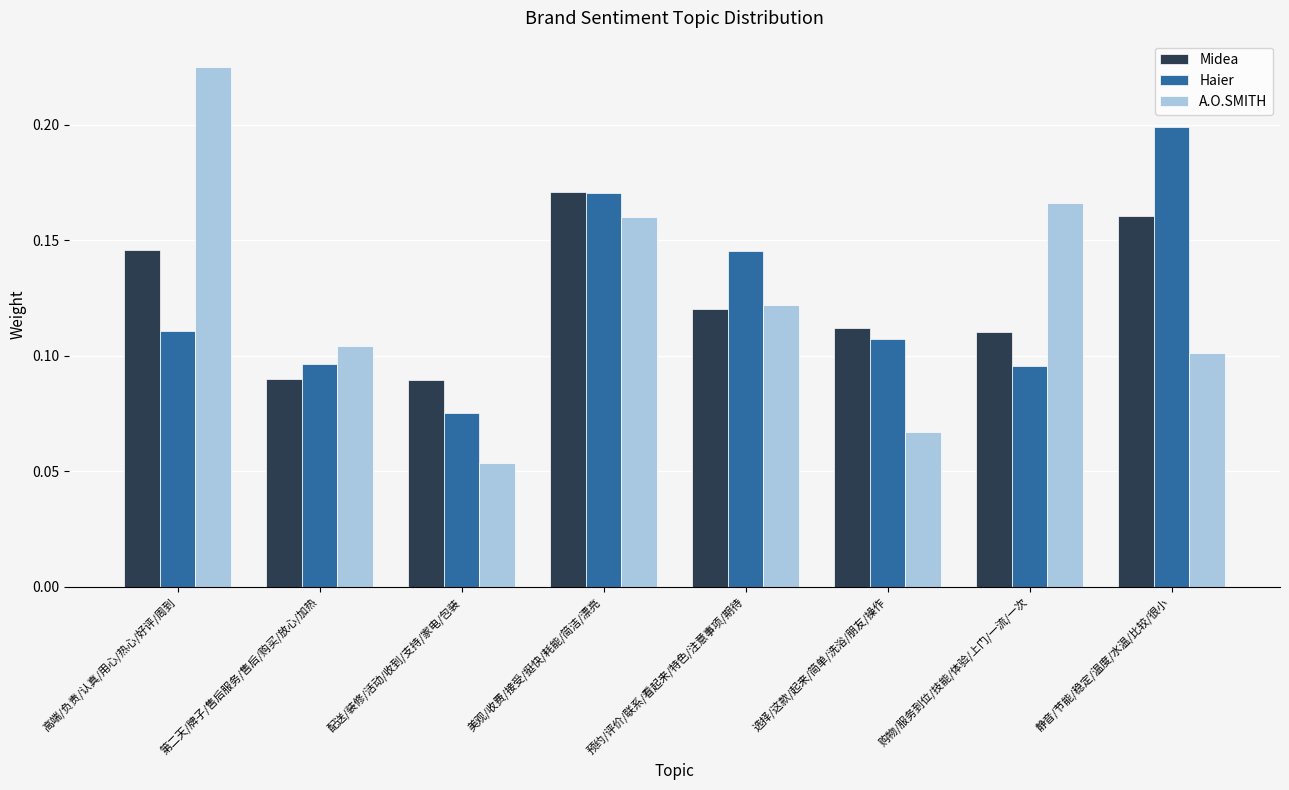

Rank the series by their maximum value, from highest to lowest.

A.O.SMITH, Haier, Midea